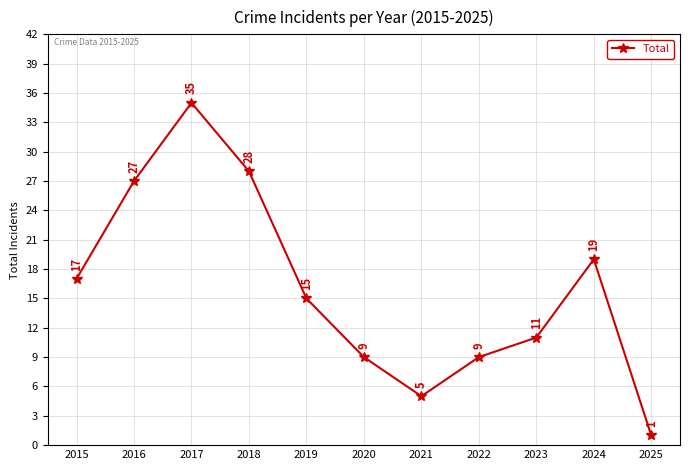

How many points are higher than both their immediate neighbors (excluding endpoints)?

2